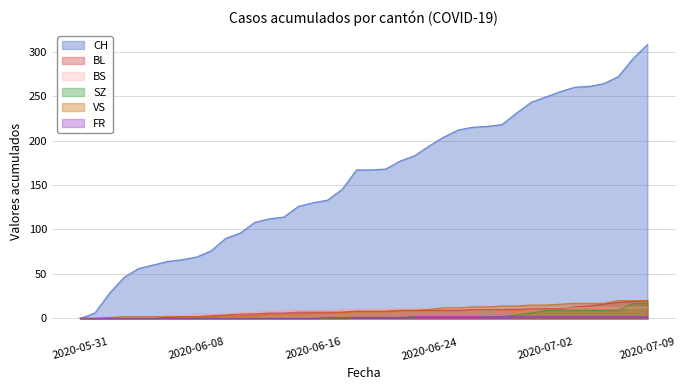

True or false: FR and BS cross at least once.

False